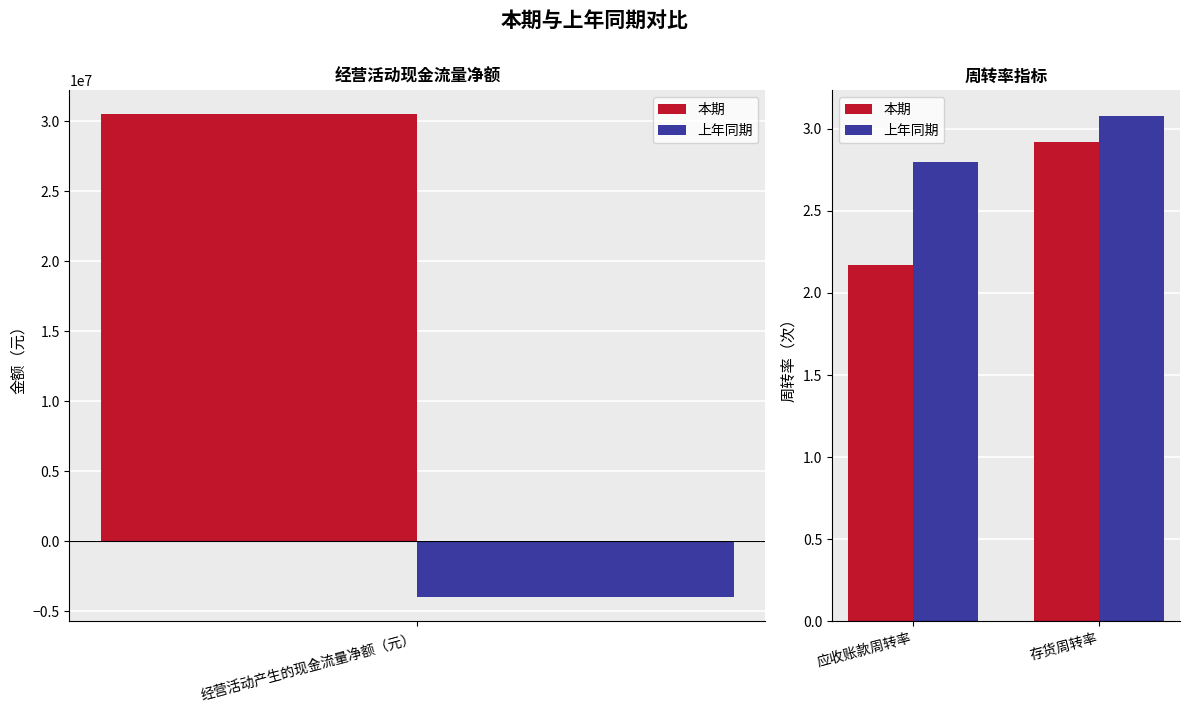

List the series in order of their peak value, lowest first.

本期, 上年同期